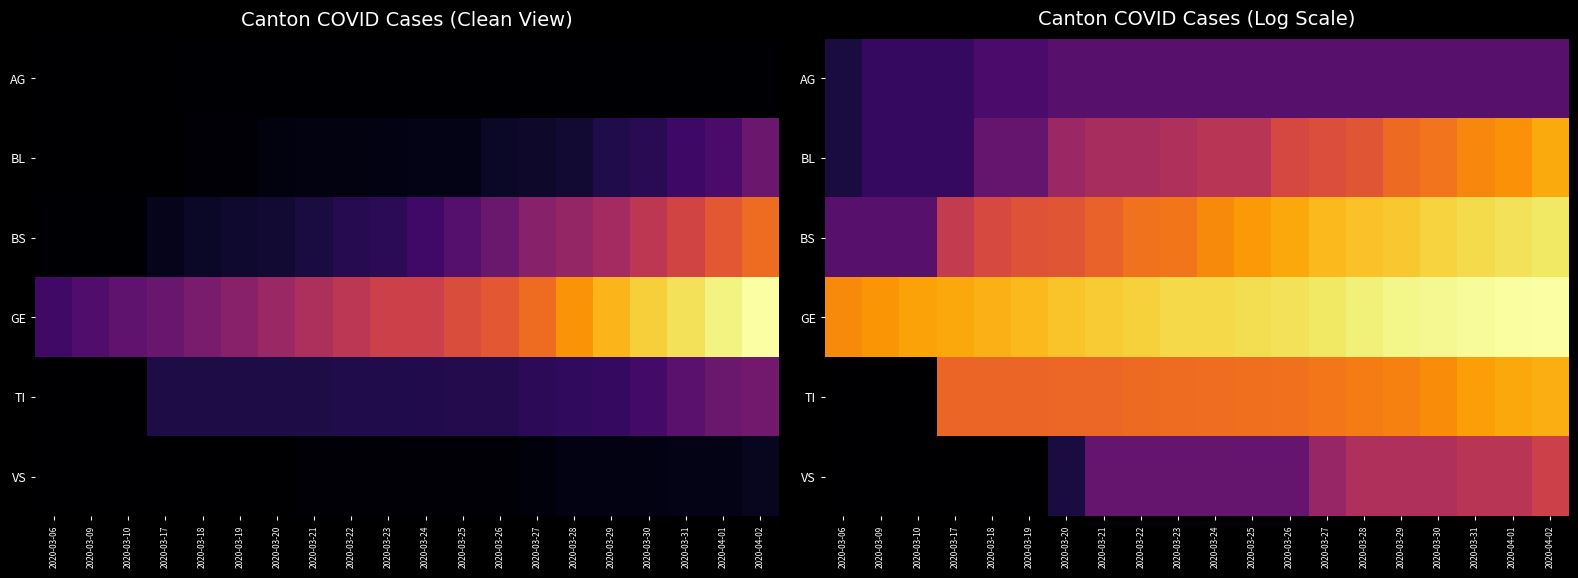

Where does the VS series first go above 1?

2020-03-21